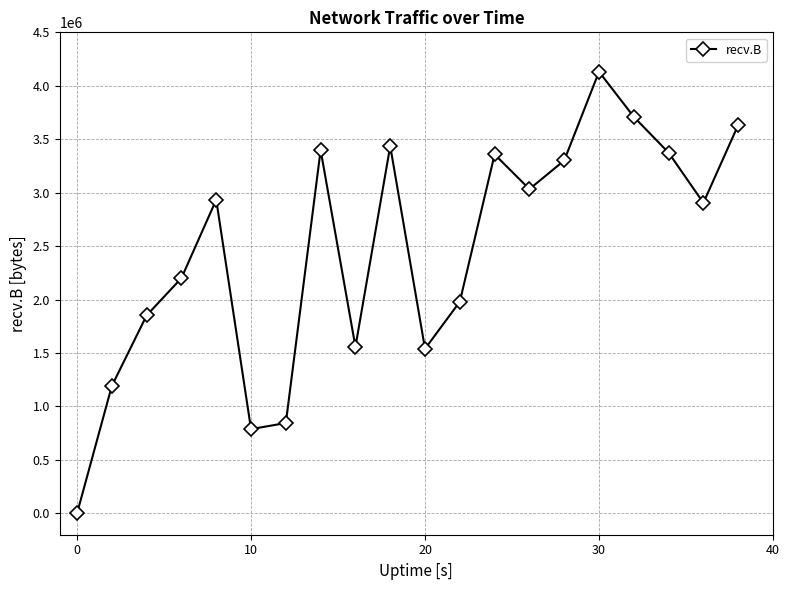

What is the maximum value shown in the chart?

4131279